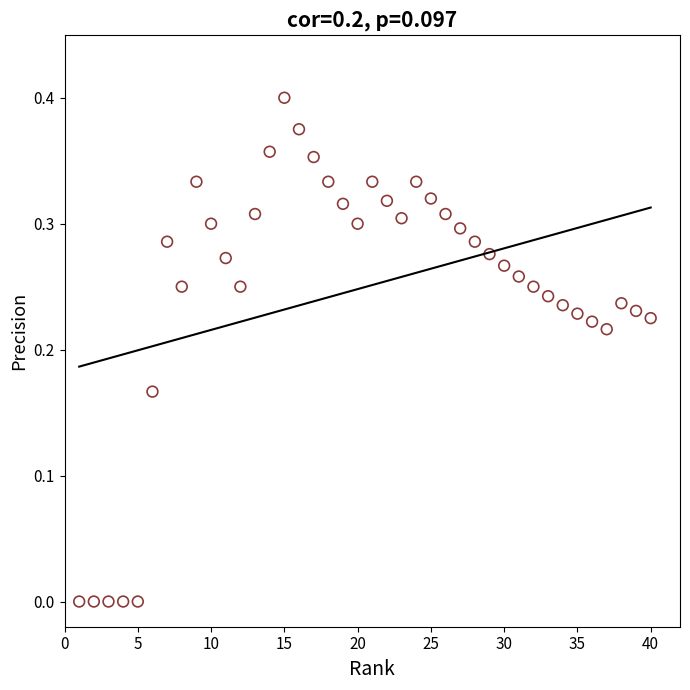

What is the range of X values (max minus min)?

39.0